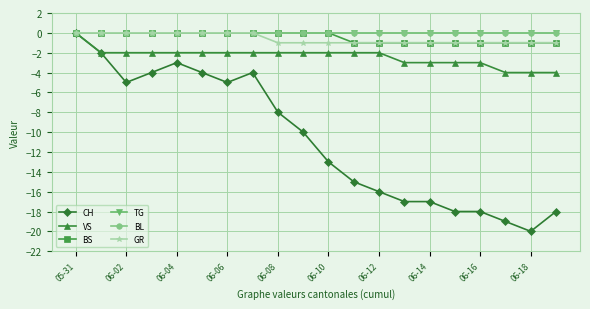

List the series in order of their peak value, lowest first.

CH, VS, BS, TG, BL, GR